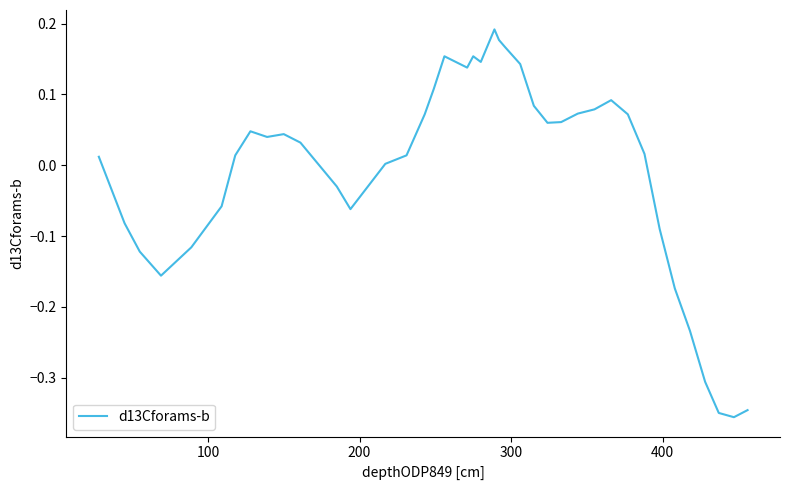

What is the difference between the maximum and minimum values?

0.5